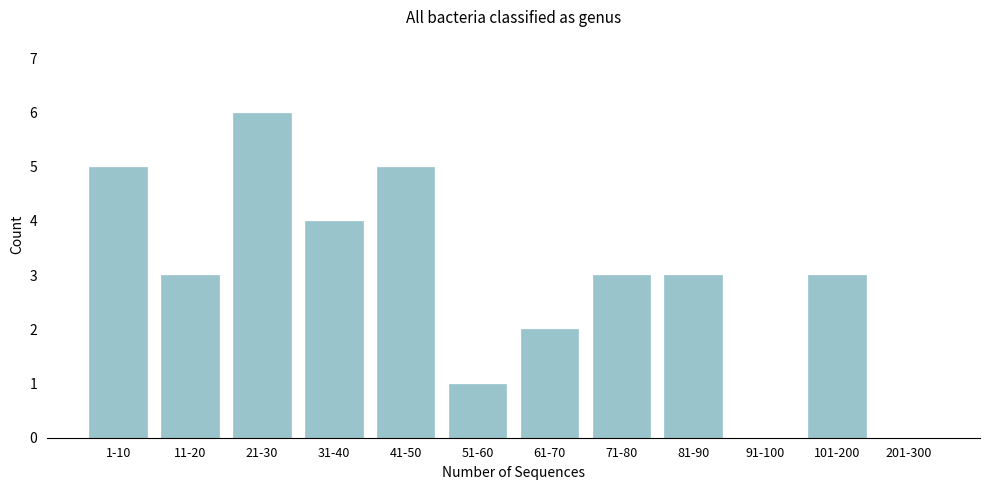

Reading left to right, extract all data points from this chart.

1-10=5	11-20=3	21-30=6	31-40=4	41-50=5	51-60=1	61-70=2	71-80=3	81-90=3	91-100=0	101-200=3	201-300=0